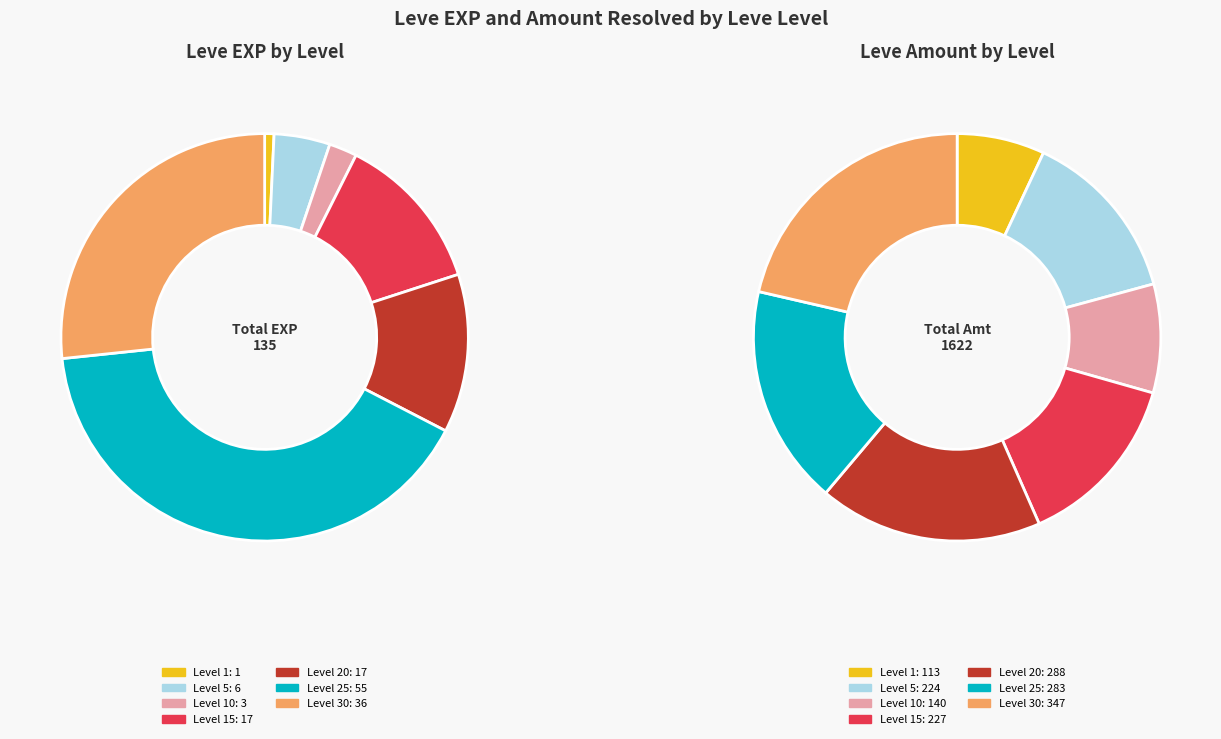

Combined, what portion of the pie is 1 and 30?

27.4%